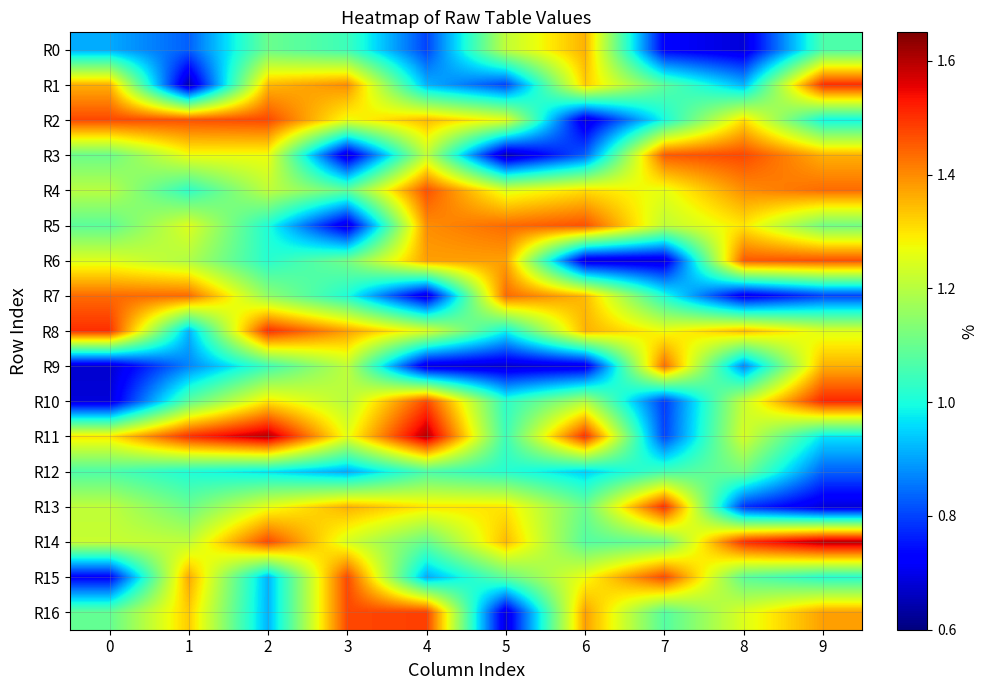

Reading right to left, list all the values displayed in this chart.

R0: 9=1.1	8=0.7	7=0.7	6=1.4	5=1.2	4=0.8	3=1.0	2=1.1	1=0.8	0=0.9
R1: 9=1.5	8=0.9	7=1.1	6=1.3	5=0.8	4=0.9	3=1.4	2=1.3	1=0.6	0=1.4
R2: 9=1.0	8=1.3	7=1.0	6=0.7	5=1.3	4=1.3	3=1.3	2=1.5	1=1.5	0=1.5
R3: 9=1.4	8=1.5	7=1.5	6=0.8	5=0.6	4=1.2	3=0.7	2=1.3	1=1.3	0=1.1
R4: 9=1.4	8=1.4	7=1.3	6=1.3	5=1.2	4=1.5	3=1.1	2=1.2	1=1.0	0=1.2
R5: 9=1.1	8=1.3	7=1.2	6=1.5	5=1.4	4=1.4	3=0.7	2=1.0	1=1.2	0=1.1
R6: 9=1.5	8=1.5	7=0.7	6=0.7	5=1.4	4=1.4	3=1.1	2=1.0	1=1.2	0=1.2
R7: 9=0.8	8=0.7	7=1.0	6=1.3	5=1.4	4=0.7	3=1.0	2=1.2	1=1.4	0=1.4
R8: 9=1.2	8=1.3	7=1.3	6=1.4	5=1.0	4=1.2	3=1.4	2=1.5	1=0.9	0=1.5
R9: 9=1.4	8=0.9	7=1.4	6=0.7	5=0.7	4=0.7	3=1.2	2=1.0	1=0.9	0=0.7
R10: 9=1.5	8=1.2	7=0.8	6=1.2	5=1.0	4=1.5	3=1.2	2=1.3	1=1.1	0=0.7
R11: 9=1.0	8=1.2	7=0.8	6=1.5	5=1.0	4=1.6	3=1.3	2=1.6	1=1.5	0=1.3
R12: 9=0.8	8=1.1	7=1.1	6=0.9	5=1.0	4=1.1	3=0.9	2=1.0	1=1.0	0=1.1
R13: 9=0.7	8=0.8	7=1.5	6=1.1	5=1.3	4=1.3	3=1.4	2=1.3	1=1.1	0=1.2
R14: 9=1.6	8=1.5	7=1.1	6=1.1	5=1.3	4=1.1	3=1.2	2=1.5	1=1.2	0=1.2
R15: 9=1.0	8=1.1	7=1.5	6=1.3	5=1.1	4=0.9	3=1.5	2=0.9	1=1.4	0=0.7
R16: 9=1.4	8=1.2	7=1.1	6=1.4	5=0.7	4=1.5	3=1.5	2=0.9	1=1.3	0=1.1